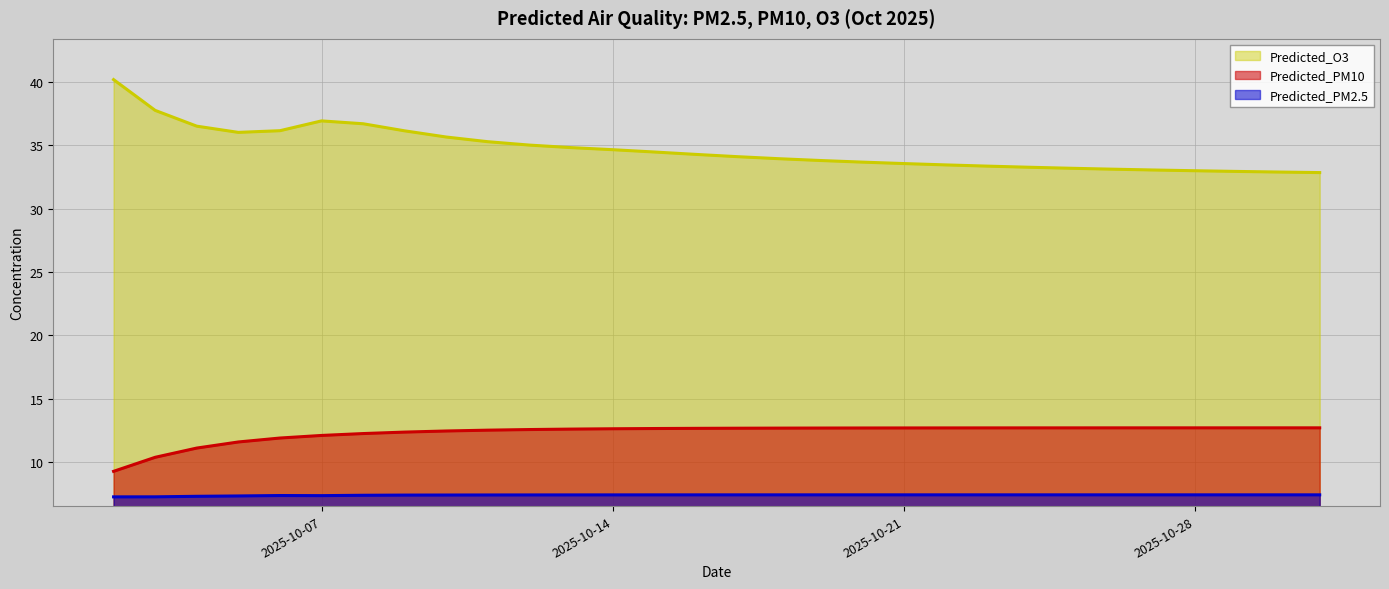

True or false: Predicted_PM2.5 and Predicted_PM10 intersect in this chart.

False